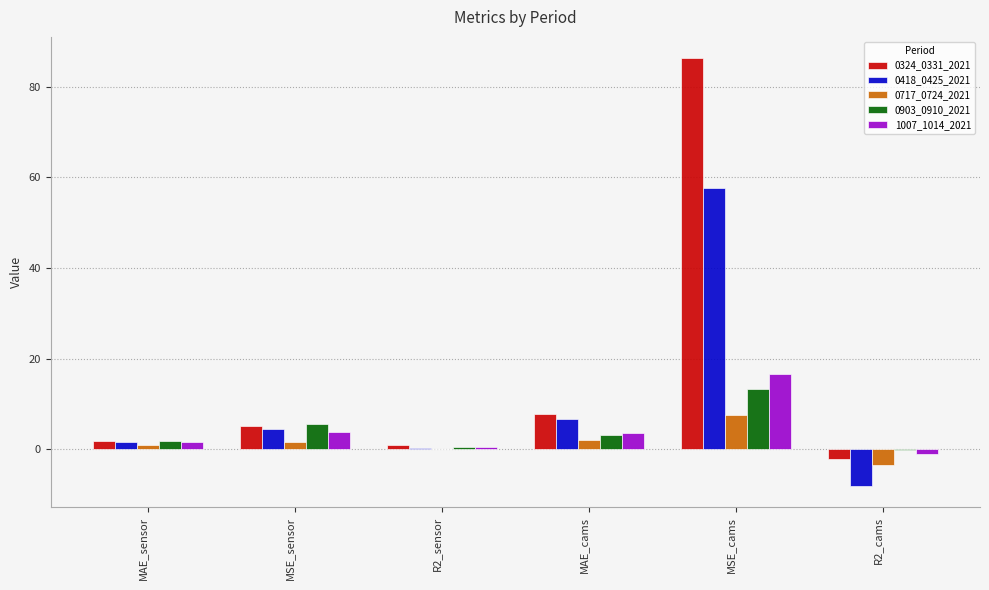

What is the difference between the 0418_0425_2021 values at R2_sensor and MAE_cams?

6.3